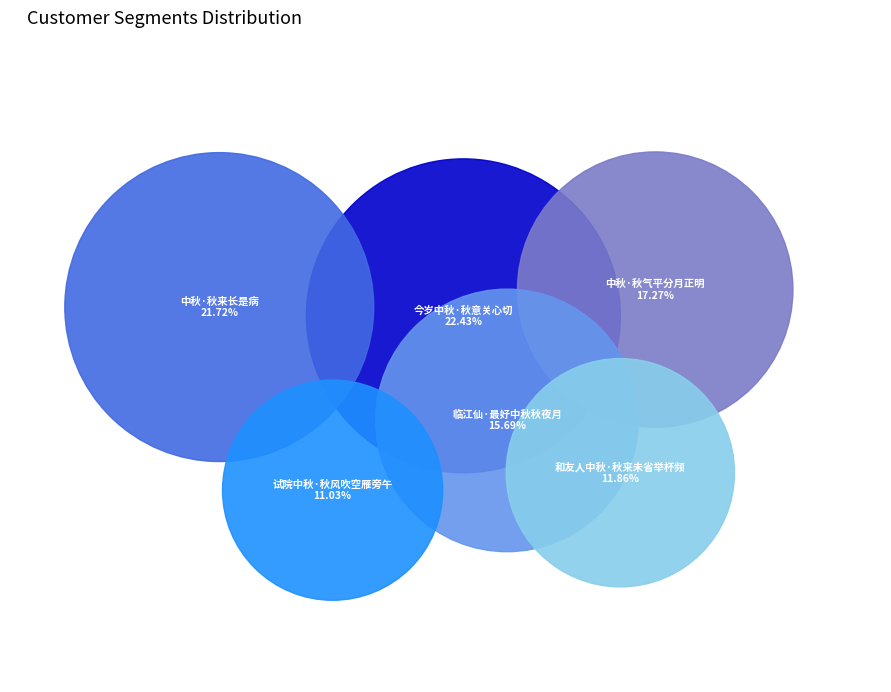

True or false: 和友人中秋·秋来未省举杯频 accounts for 3% of the total.

False